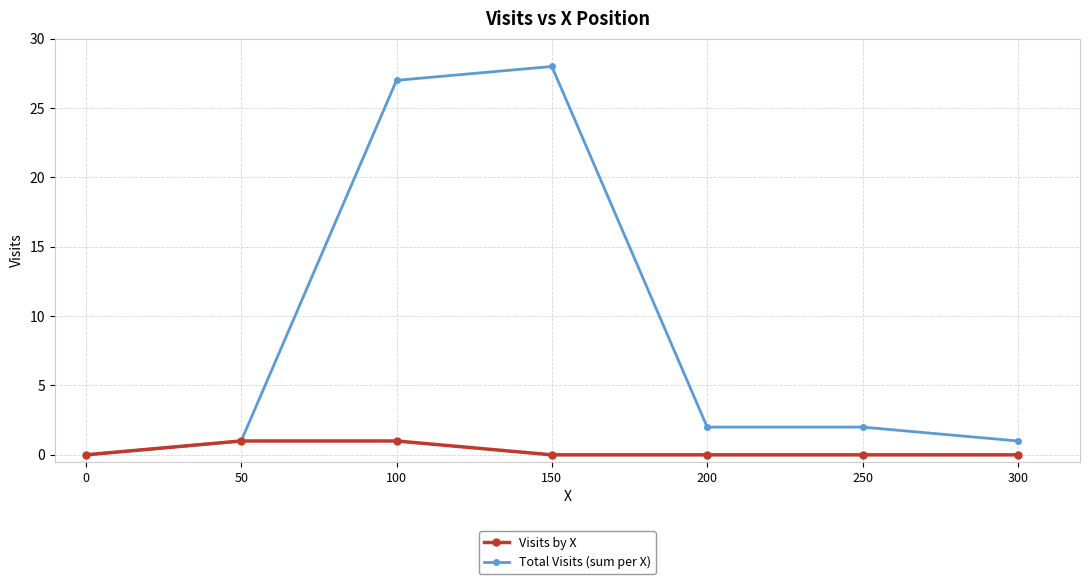

At 250, list the series in order from smallest to largest.

Visits by X, Total Visits (sum per X)